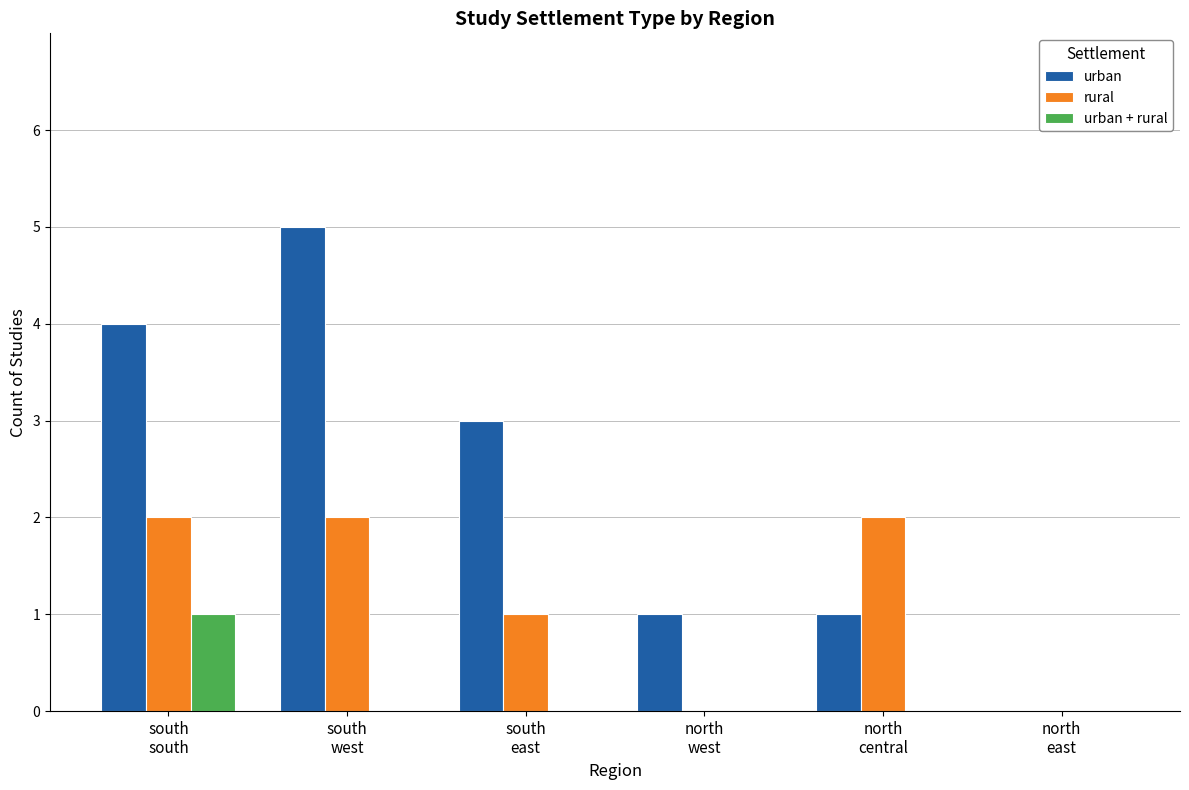

Reading left to right, transcribe all the data shown in this chart.

urban: south
south=4	south
west=5	south
east=3	north
west=1	north
central=1	north
east=0
rural: south
south=2	south
west=2	south
east=1	north
west=0	north
central=2	north
east=0
urban + rural: south
south=1	south
west=0	south
east=0	north
west=0	north
central=0	north
east=0